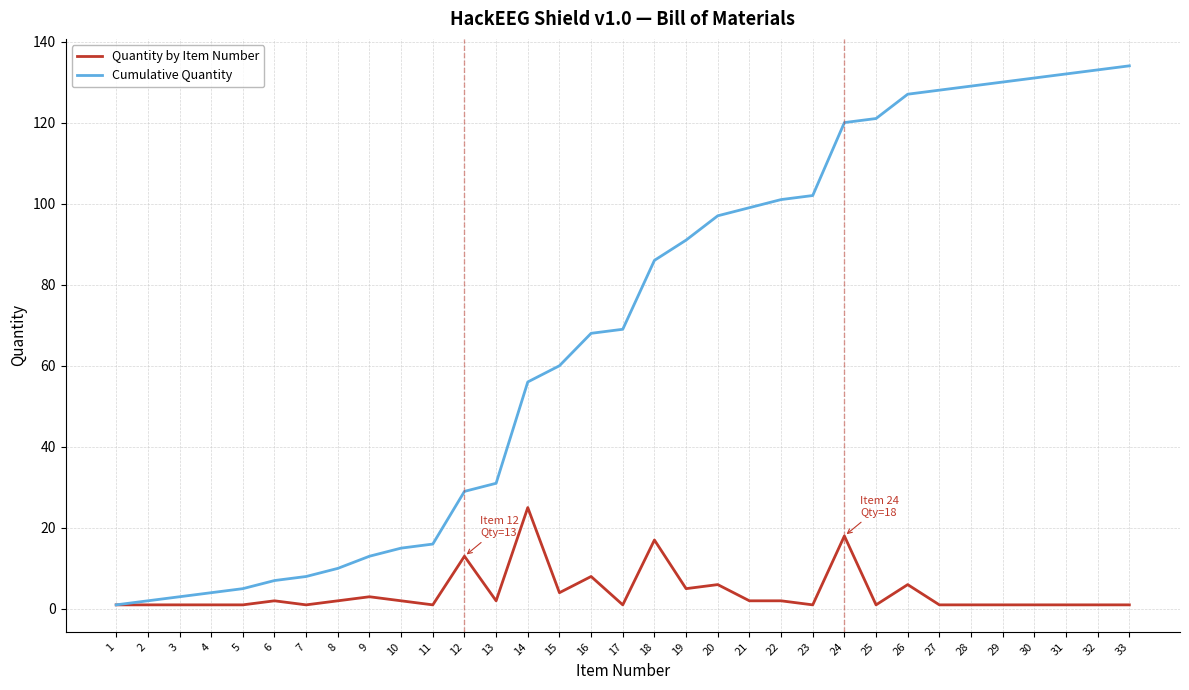

Which series has the largest total across all categories?

Cumulative Quantity